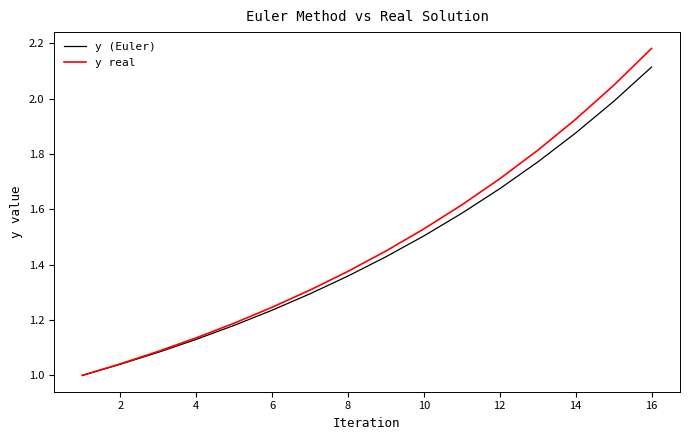

List the series in order of their peak value, highest first.

y real, y (Euler)